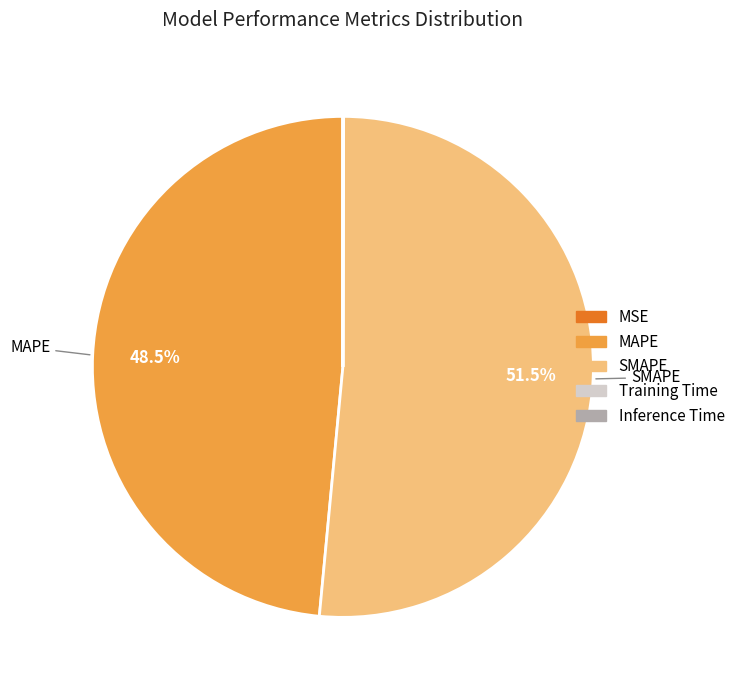

Which category accounts for the majority?

SMAPE